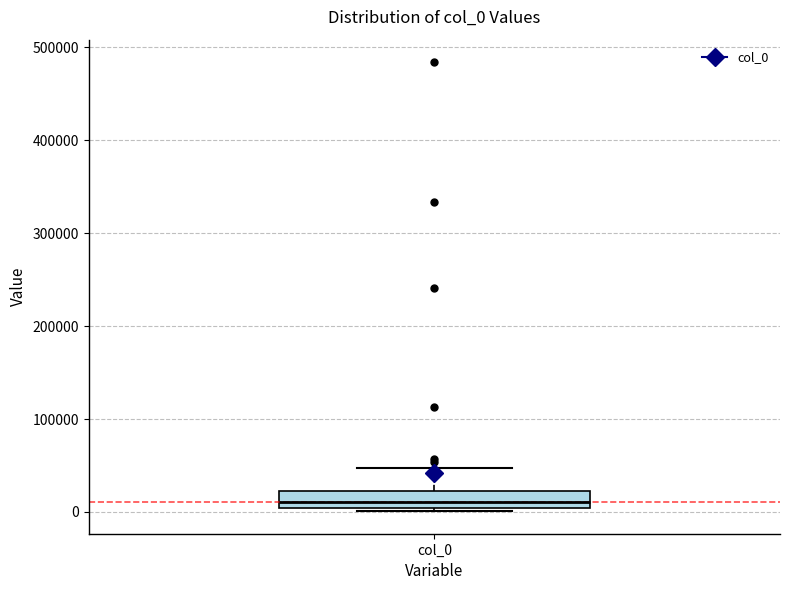

Transcribe this box plot: give where the median line is, the range the box spans, and where the two whiskers end, as read against the y-axis. The values are not printed on the chart, so give them approximately, as read against the axis.

median 10000, box 0 to 20000, whiskers 0 (just below the box's lower edge) to 50000